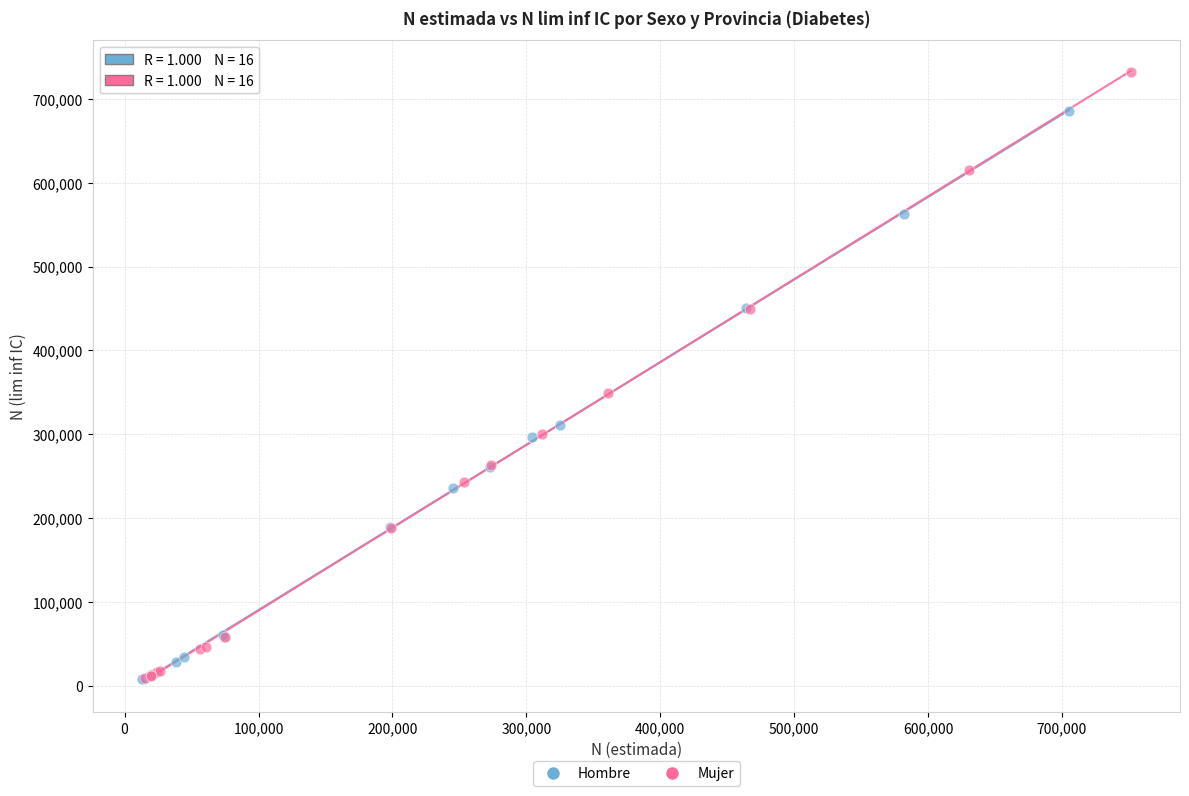

Which series reaches the maximum Y coordinate?

Mujer